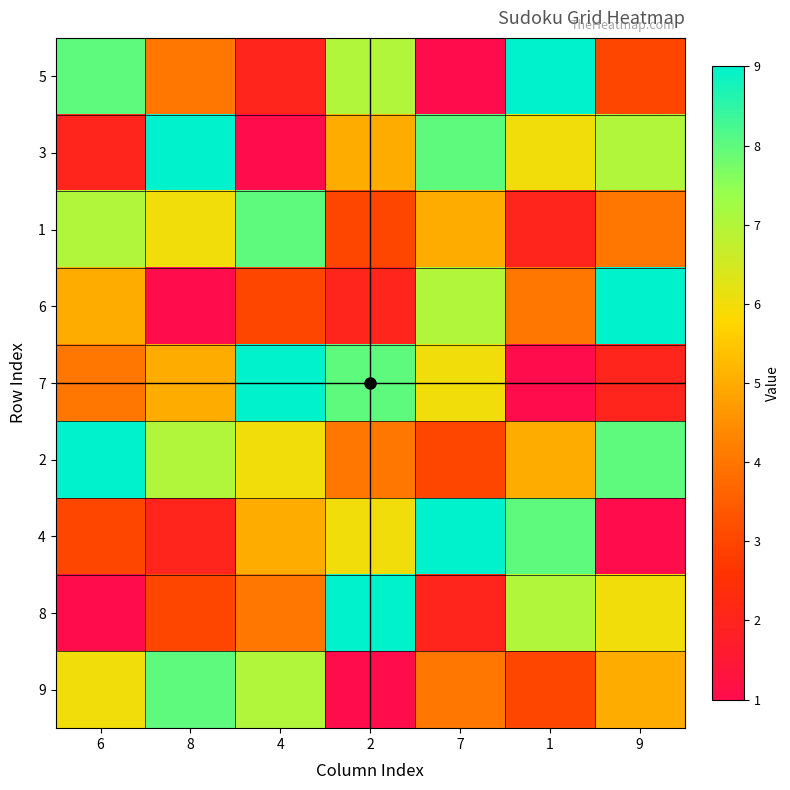

Which series has the largest total across all categories?

2